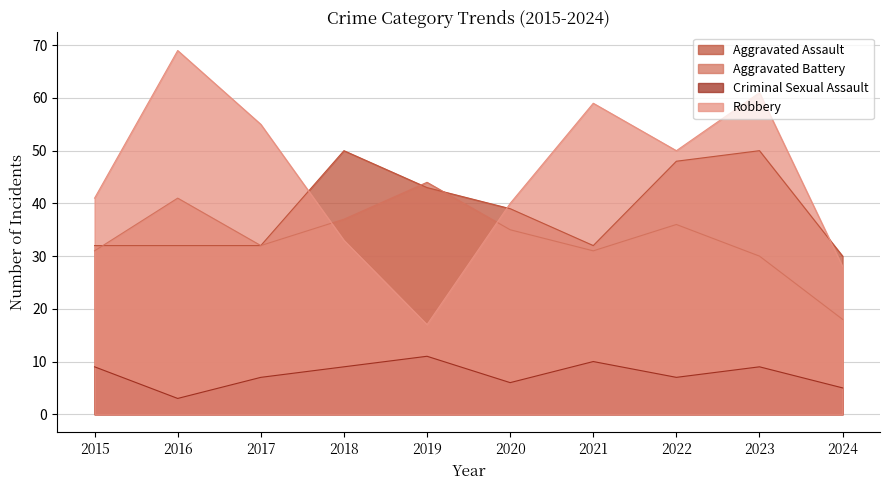

Reading left to right, what are all the values shown in this chart?

Aggravated Assault: 2015=32	2016=32	2017=32	2018=50	2019=43	2020=39	2021=32	2022=48	2023=50	2024=30
Aggravated Battery: 2015=31	2016=41	2017=32	2018=37	2019=44	2020=35	2021=31	2022=36	2023=30	2024=18
Criminal Sexual Assault: 2015=9	2016=3	2017=7	2018=9	2019=11	2020=6	2021=10	2022=7	2023=9	2024=5
Robbery: 2015=41	2016=69	2017=55	2018=33	2019=17	2020=40	2021=59	2022=50	2023=61	2024=28